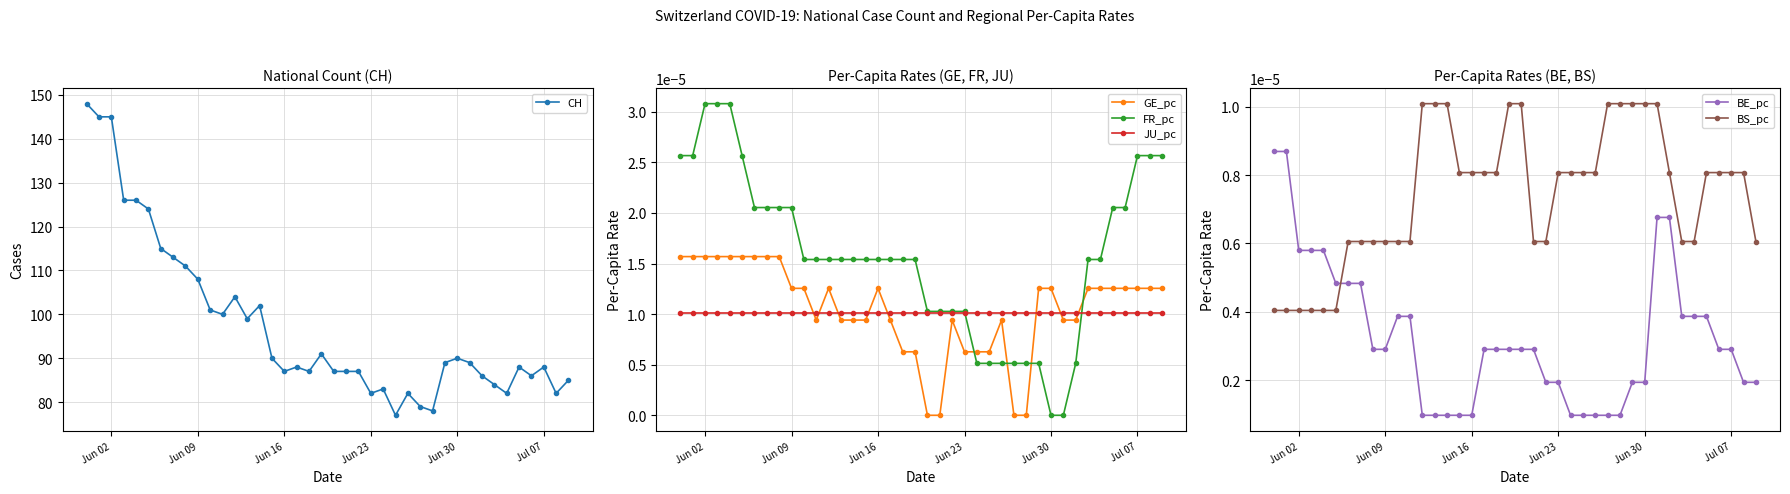

Count the BE_pc values in the range 0 to 1.

40